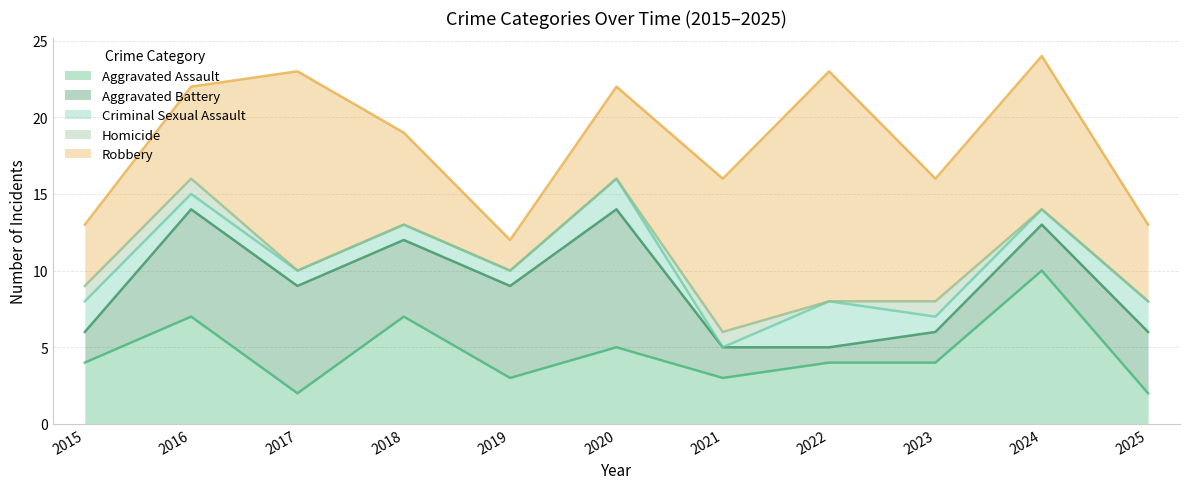

What is the value of the Aggravated Battery point at the 6th from the left?

9